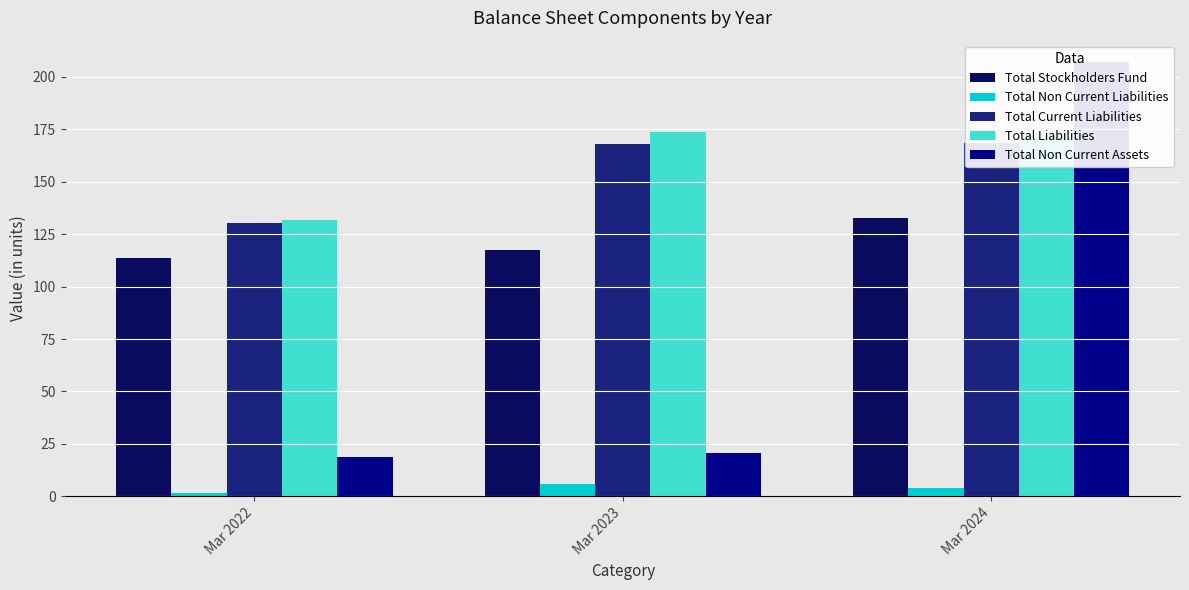

Reading right to left, list all the values displayed in this chart.

Total Stockholders Fund: 132.8	117.4	113.6
Total Non Current Liabilities: 4.0	5.8	1.5
Total Current Liabilities: 168.2	168.1	130.1
Total Liabilities: 172.2	173.9	131.5
Total Non Current Assets: 206.9	20.7	18.9